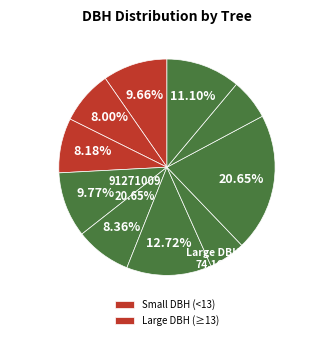

Which category has the smallest portion of the pie?

91271008